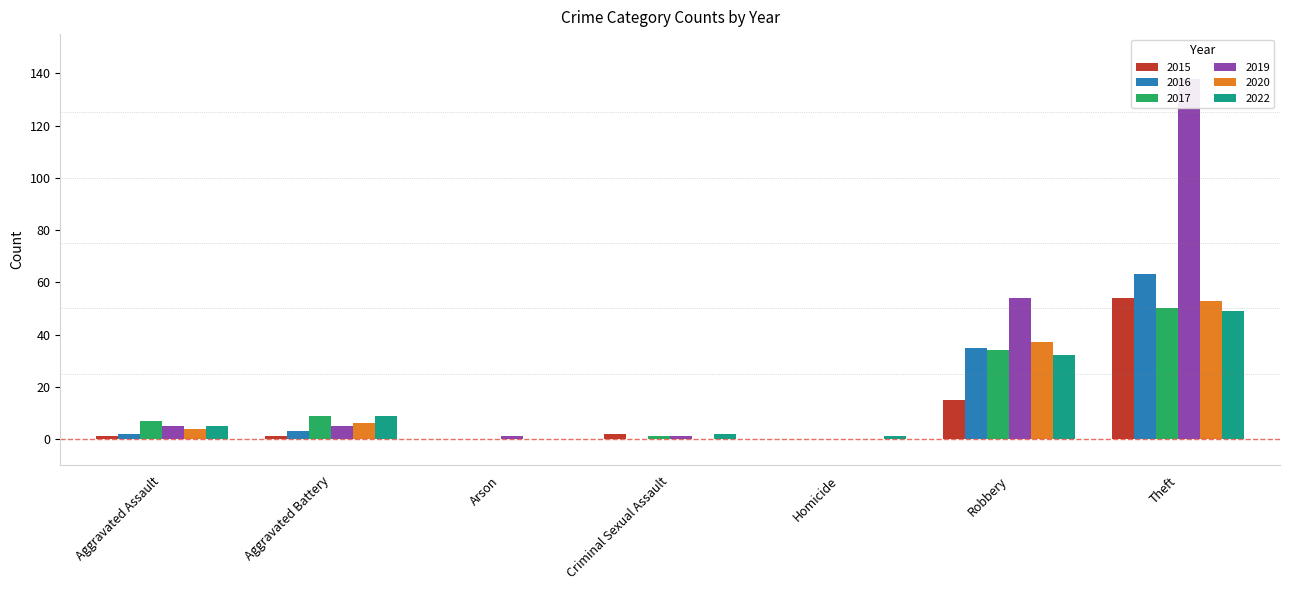

At how many categories does at least one series exceed 49?

2